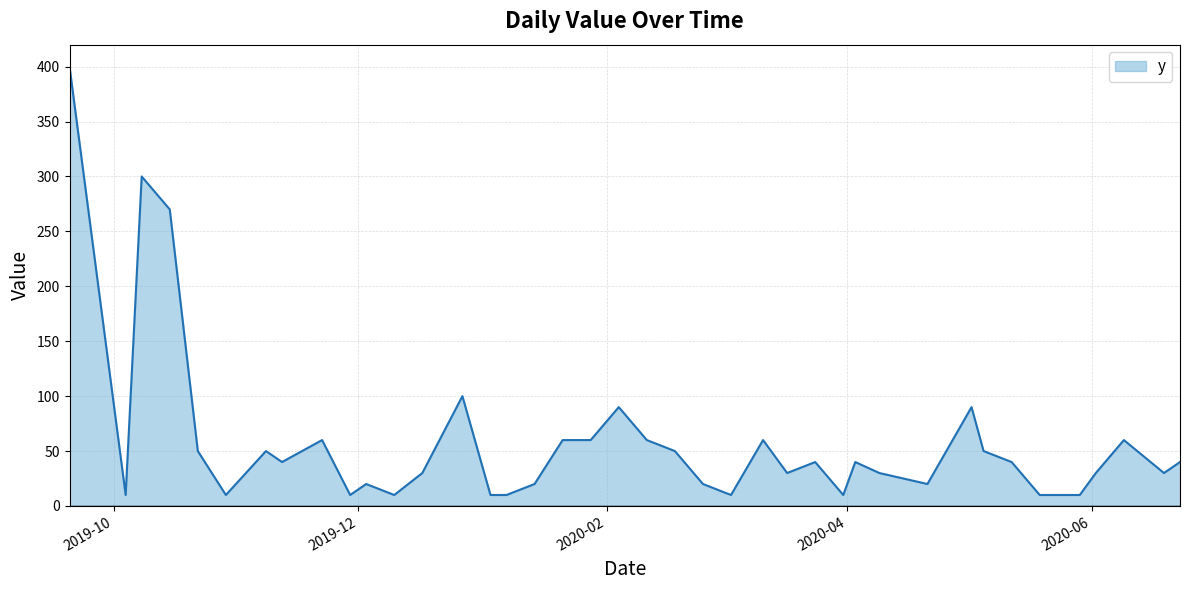

What is the difference between the maximum and minimum values?

390